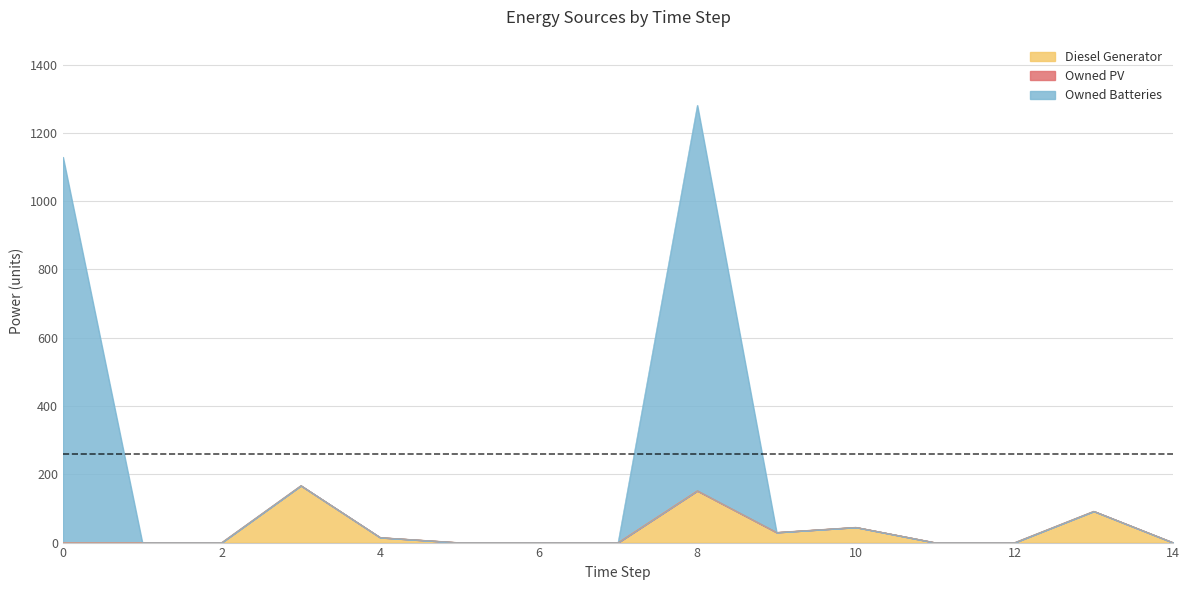

At which category is the sum across all series the highest?

8